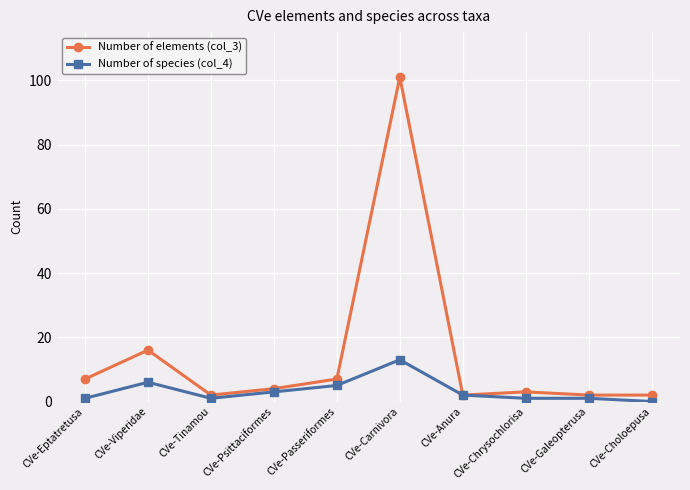

What position from the left is CVe-Carnivora?

6